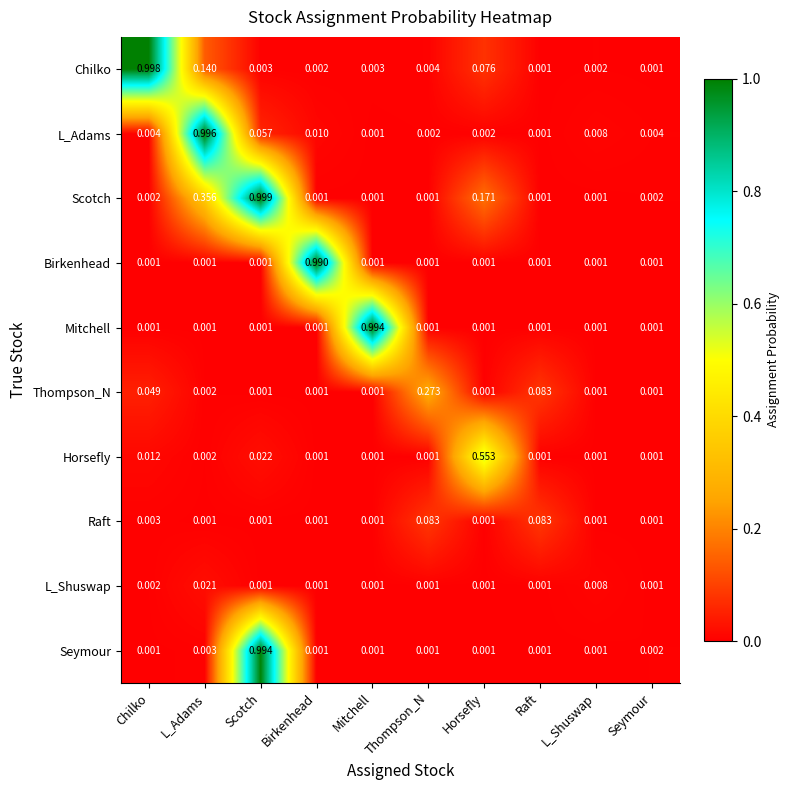

Which series has the largest total across all categories?

Scotch